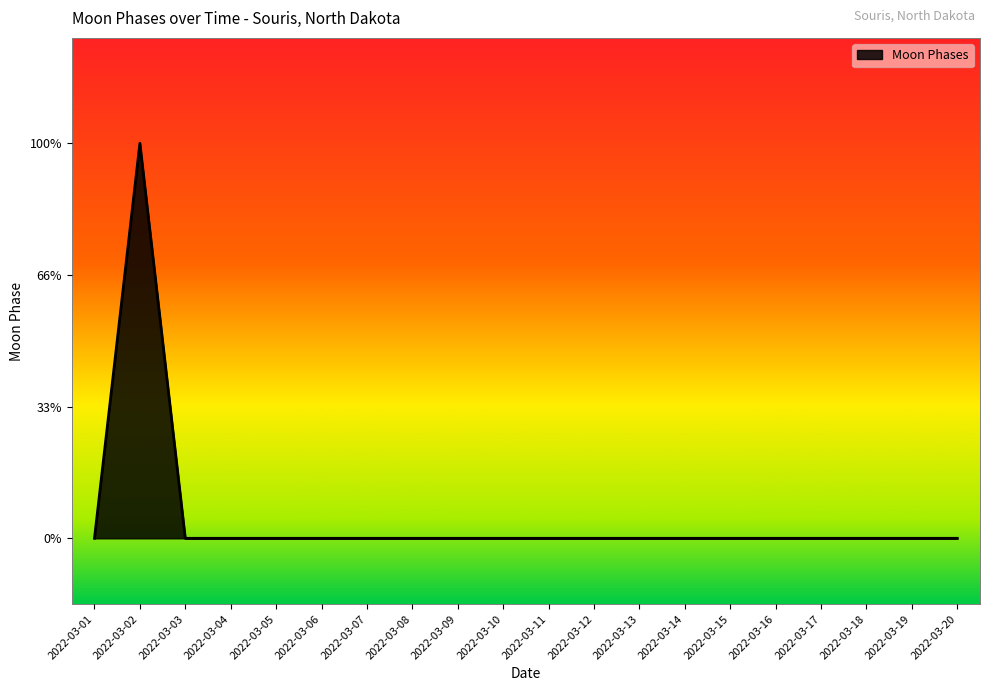

Is this an area chart (filled region under the line)?

Yes